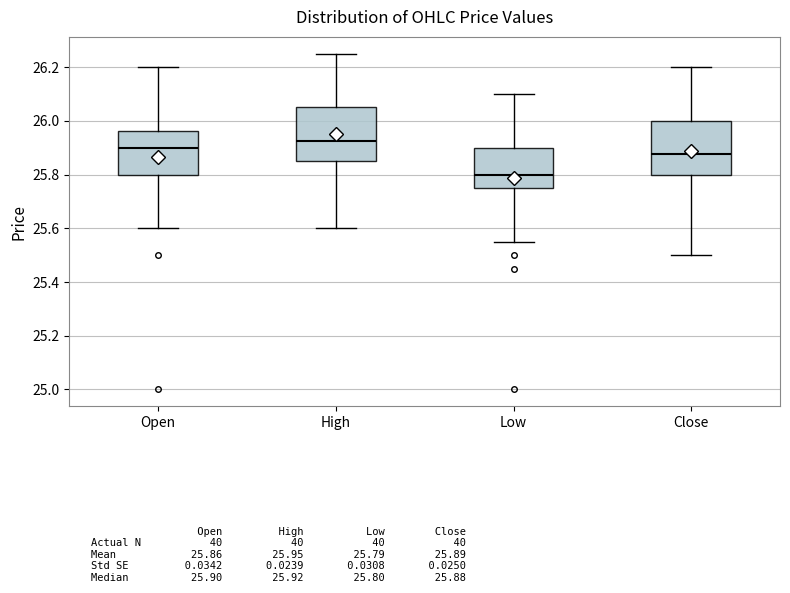

Which box has the highest median line?

High